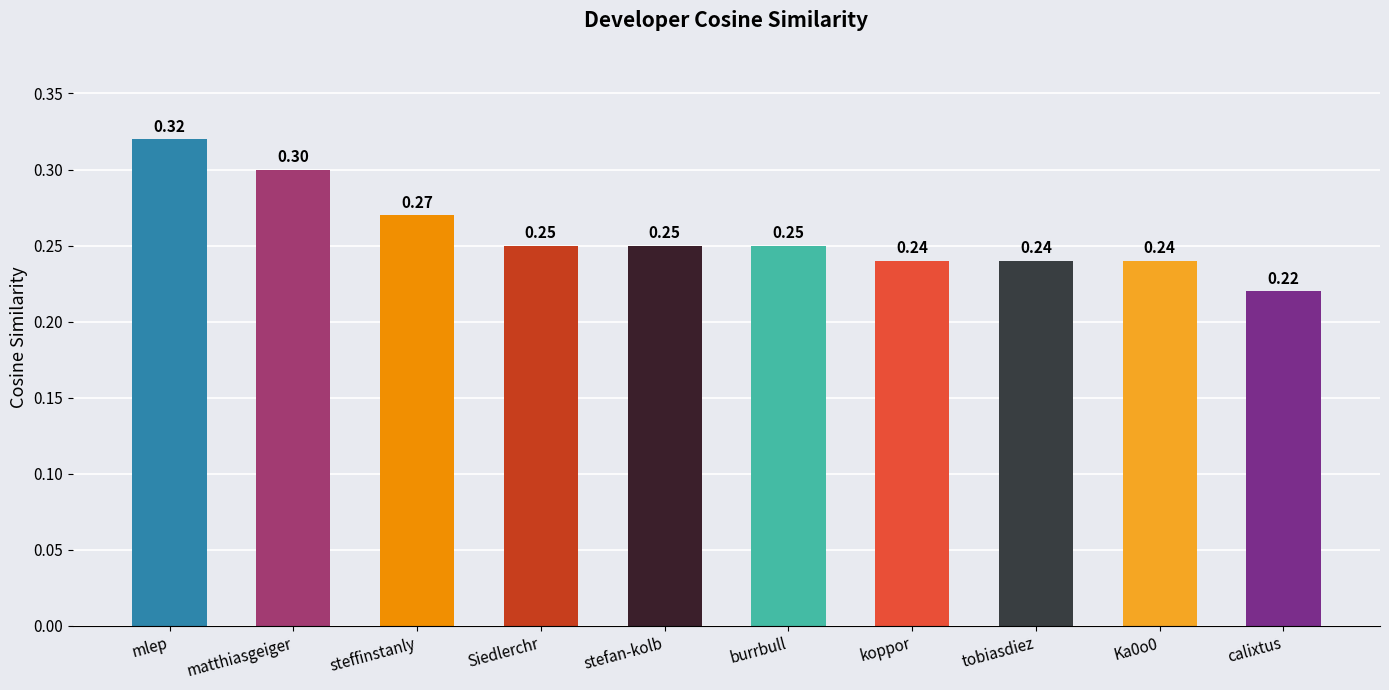

What is the label of the 8th bar from the left?

tobiasdiez